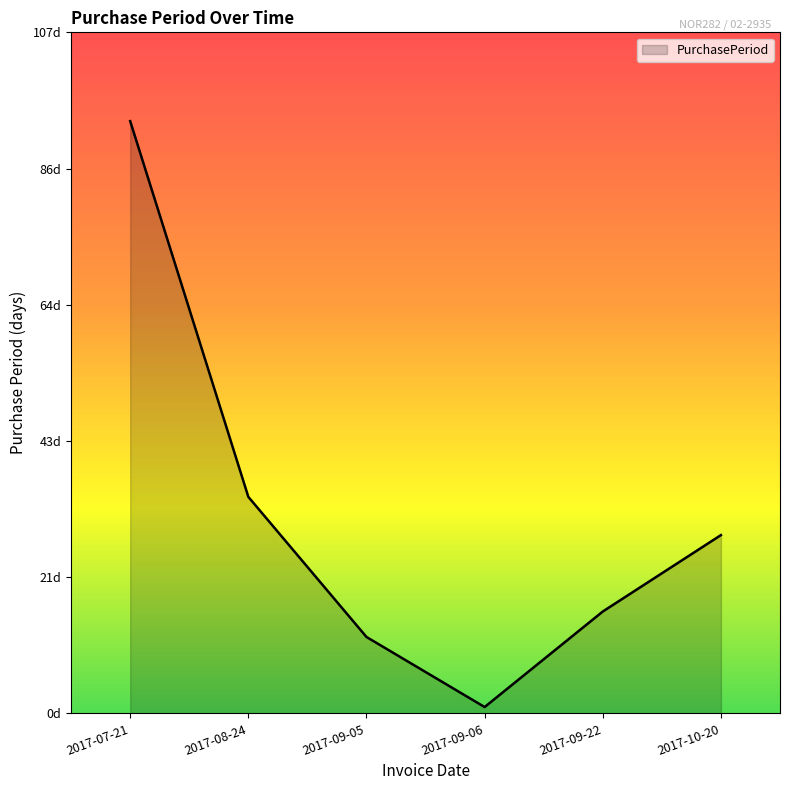

Is this an area chart (filled region under the line)?

Yes